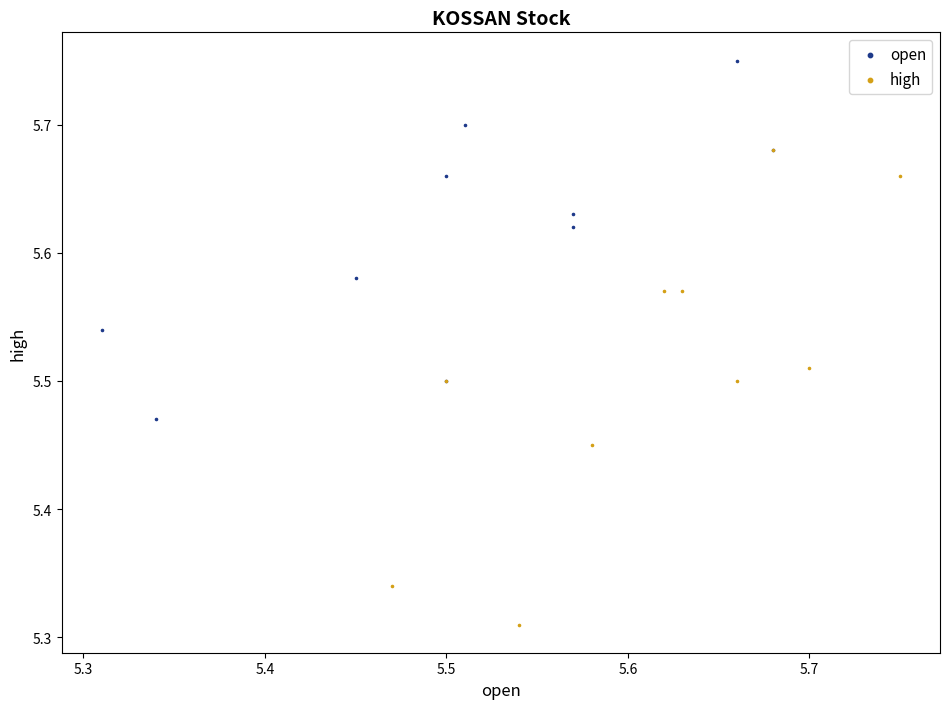

Which series has the largest Y range (max minus min)?

high